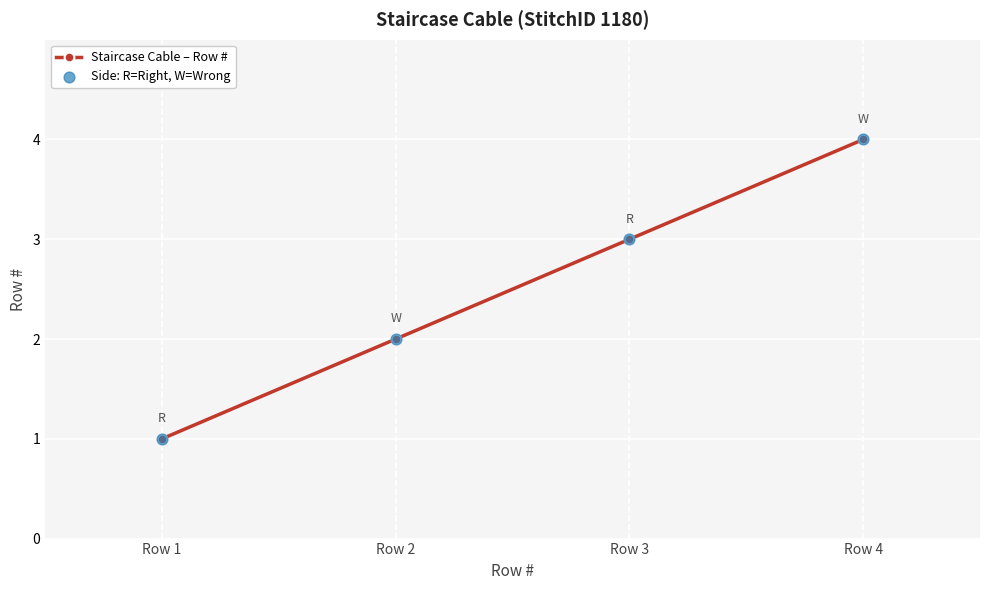

What is the sum of all values?

10